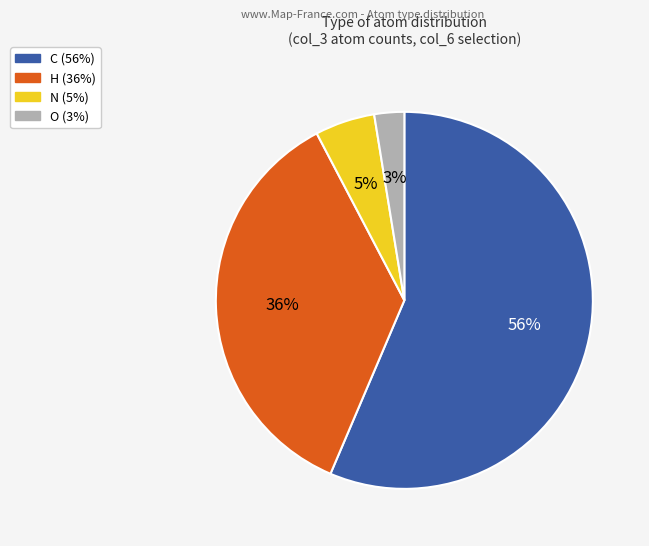

What is the majority slice?

C